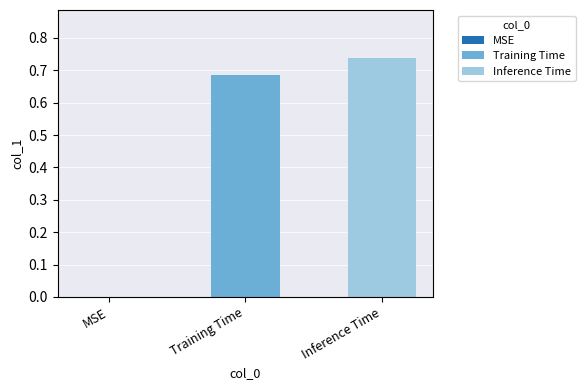

List the series in order of their overall mean, lowest first.

Training Time, Inference Time